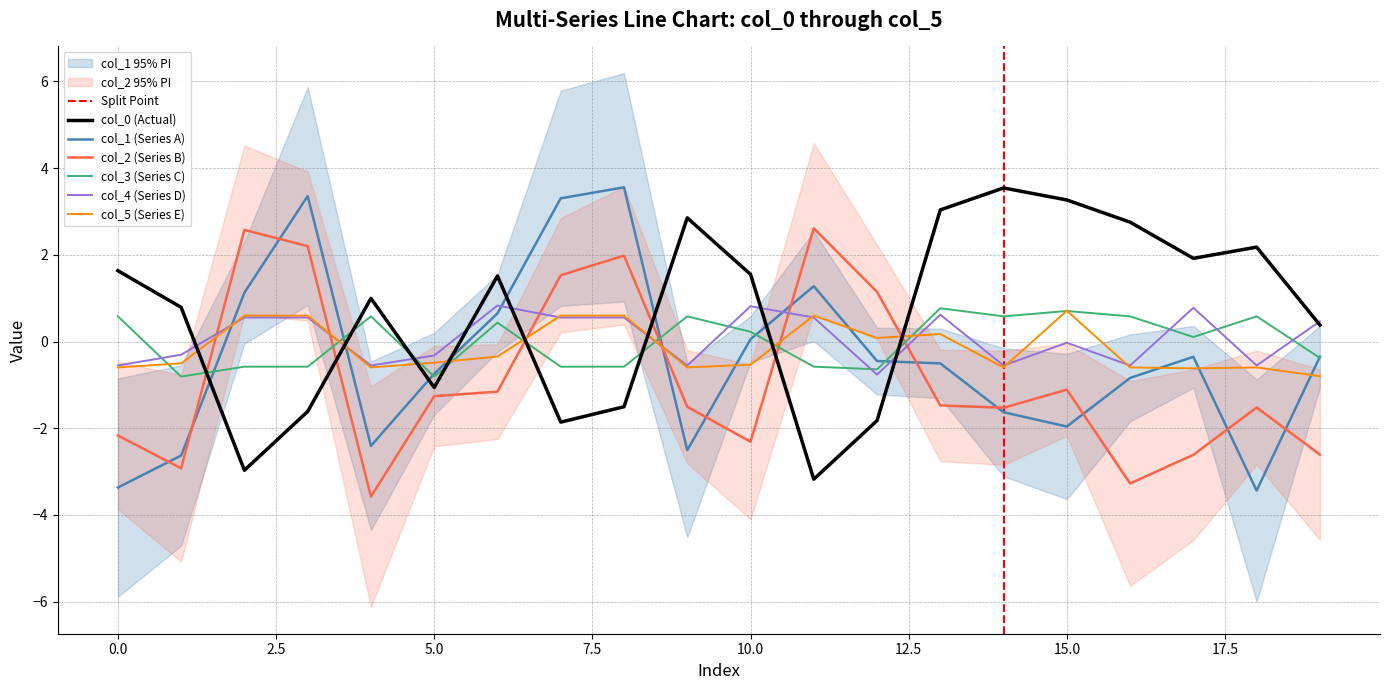

The value of col_2 at 16 is -3.3. True or false?

True